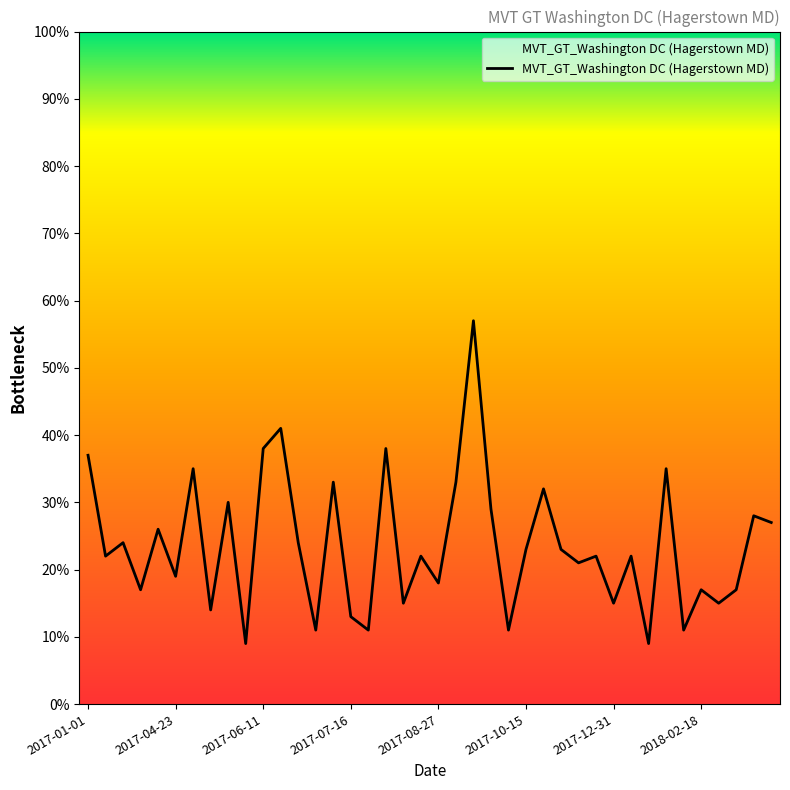

What is the difference between the second highest and minimum values?

32